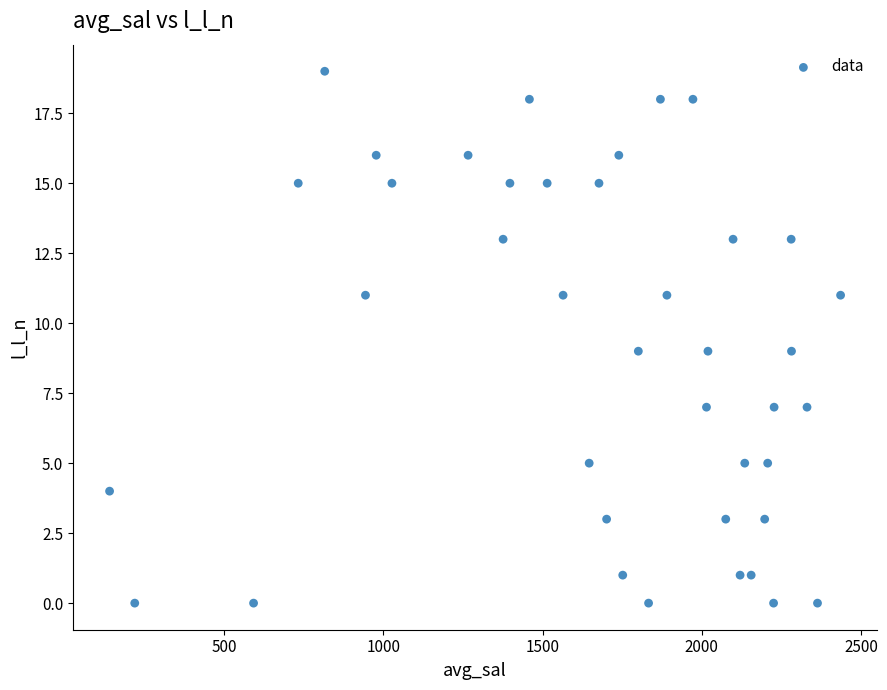

What is the range of Y values (max minus min)?

19